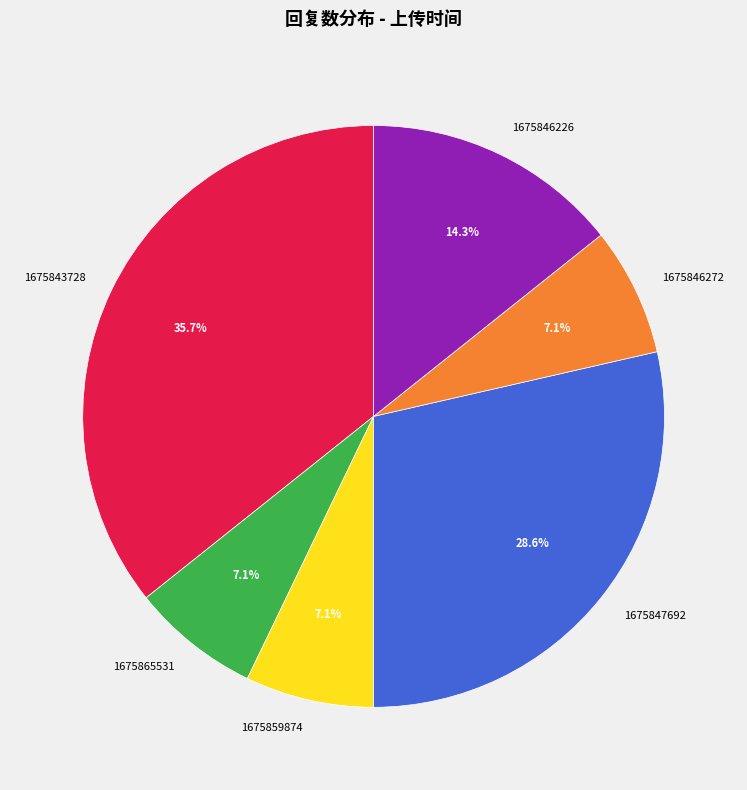

How many slices are in this pie chart?

6